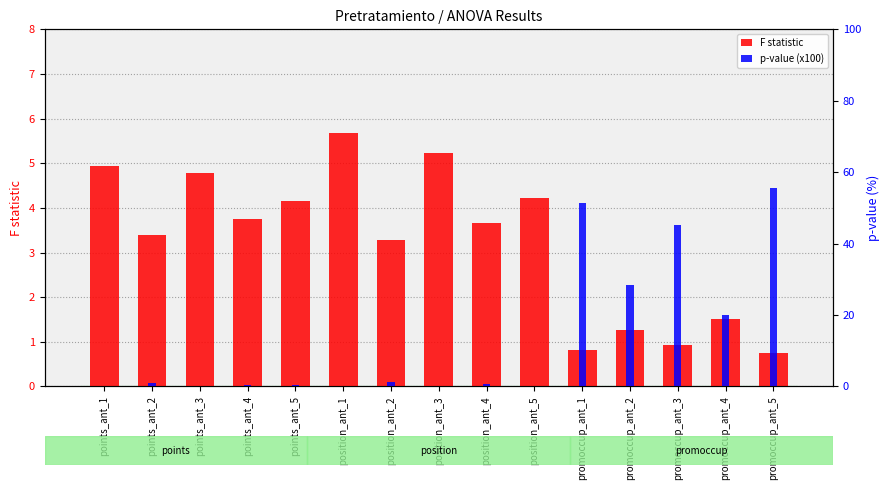

Which series changed the most between points_ant_4 and promoccup_ant_5?

p-value (x100)